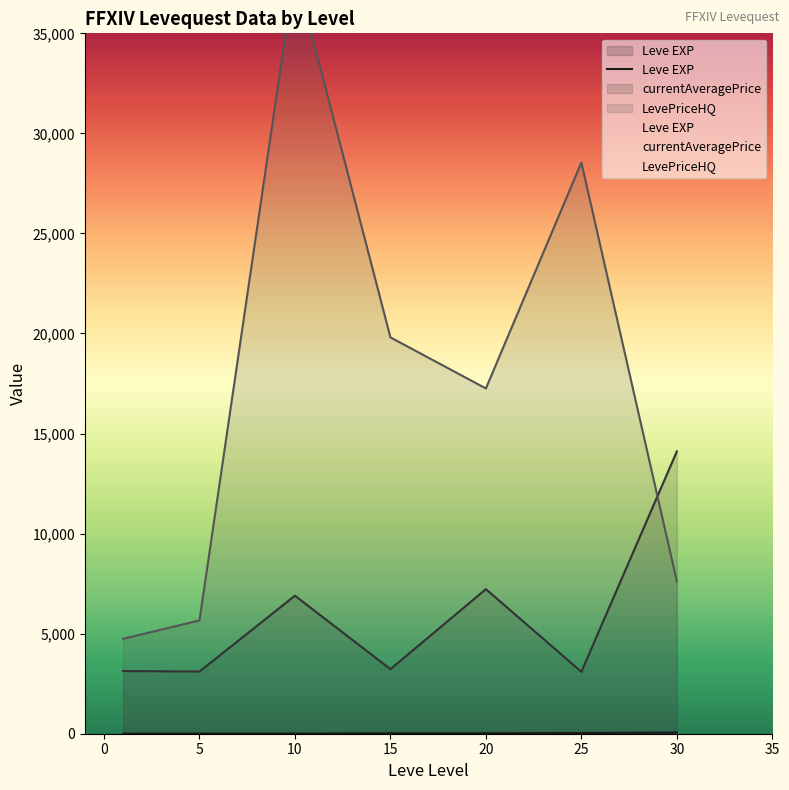

What is the difference between the maximum and minimum values?

57.7